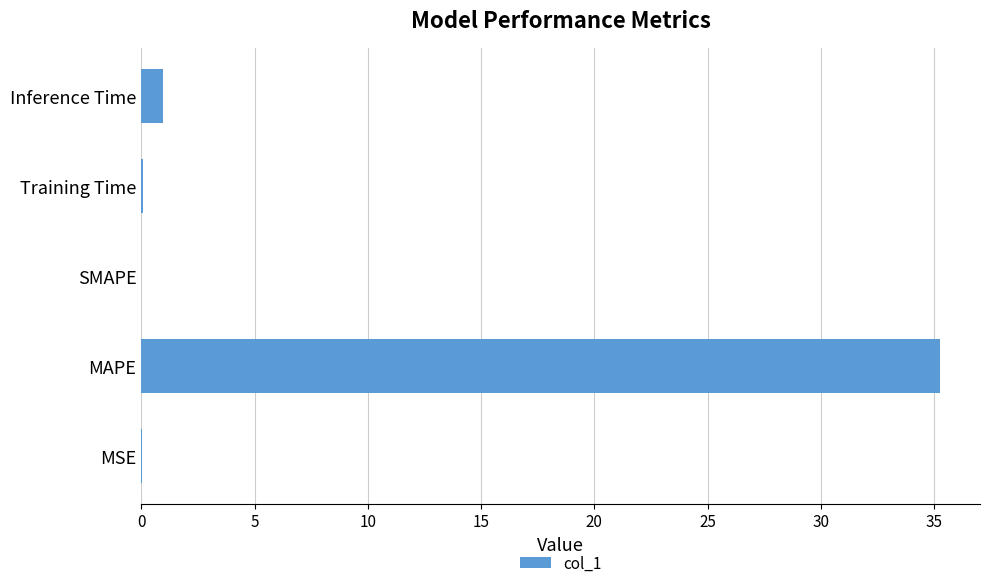

At which label is the value closest to 17?

Inference Time